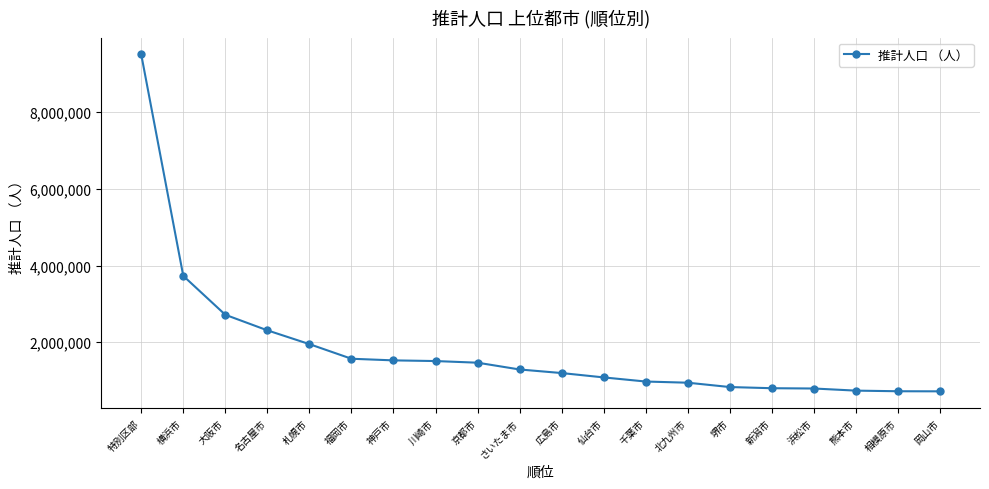

What is the greatest value displayed?

9508776